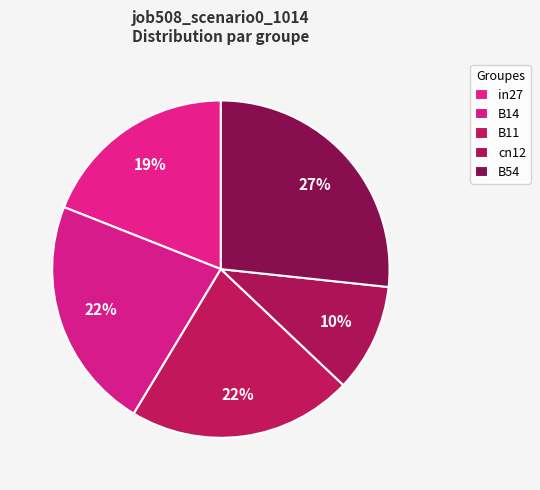

How many segments does this pie chart have?

5